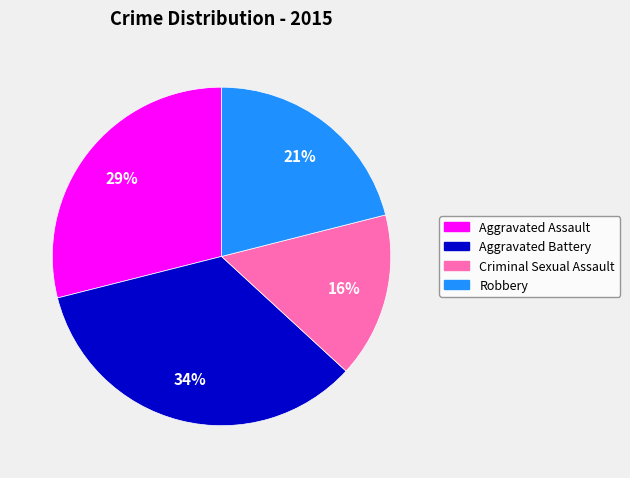

Rank the categories by value from highest to lowest.

Aggravated Battery, Aggravated Assault, Robbery, Criminal Sexual Assault